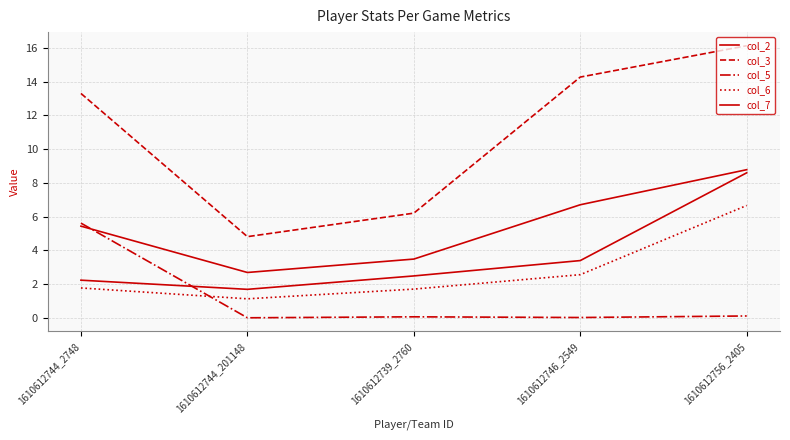

How many lines are shown in the chart?

5